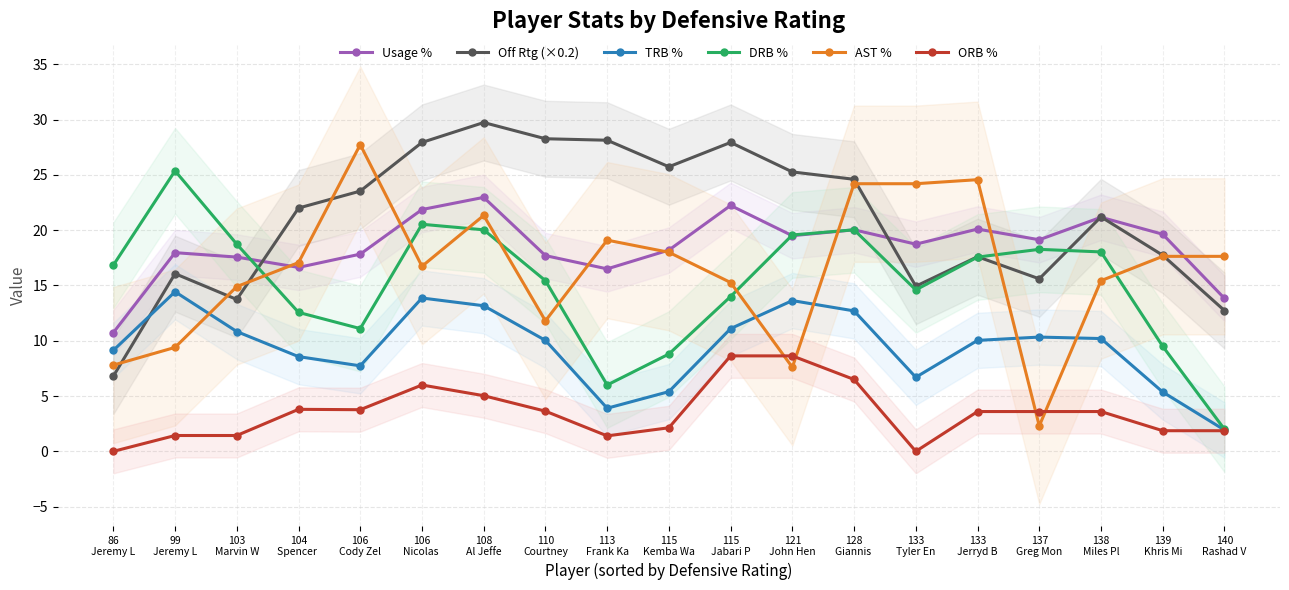

Which series has the largest total across all categories?

Off Rtg (×0.2)